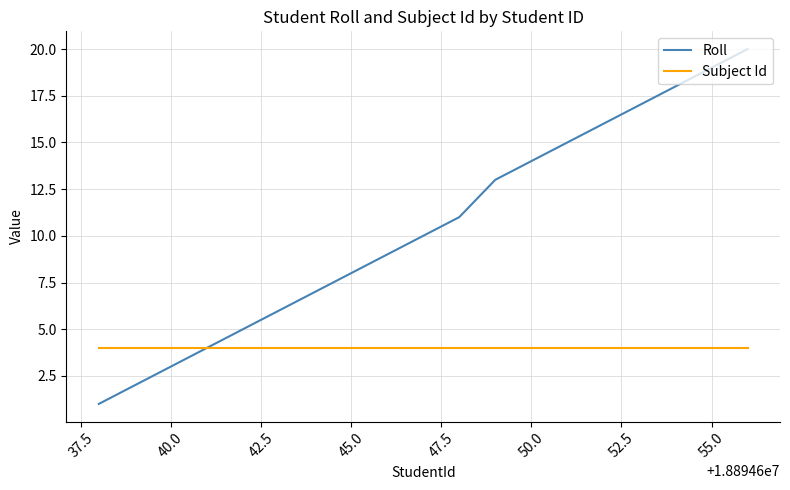

What is the minimum value for Subject Id?

4